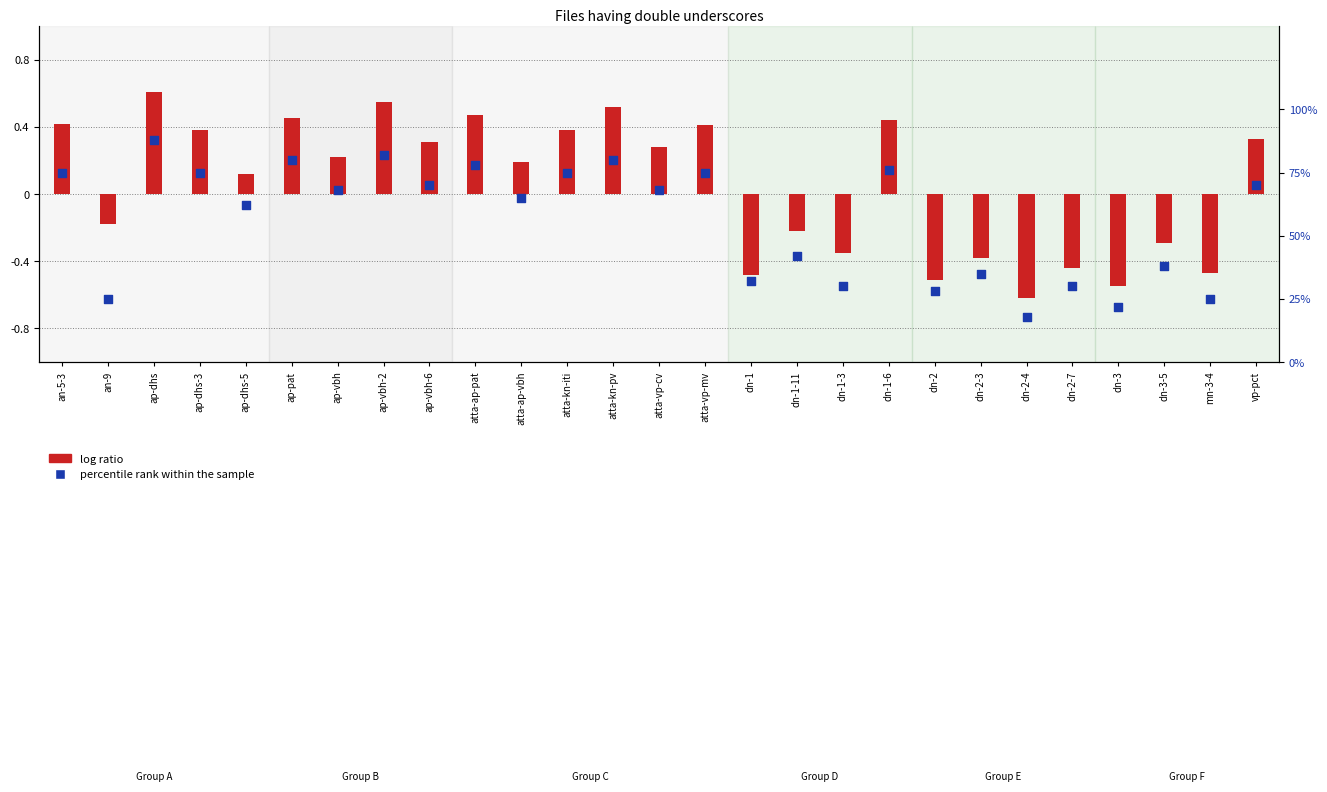

Which series has the largest total across all categories?

percentile rank within the sample